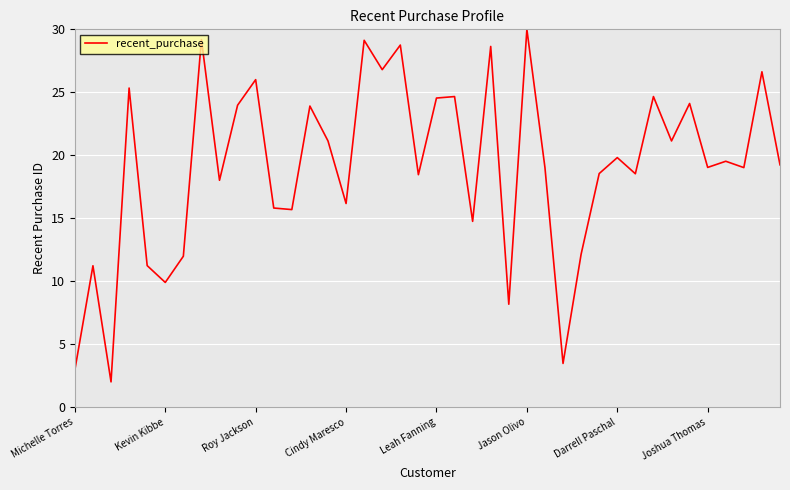

What is the sum of all values?

763.2